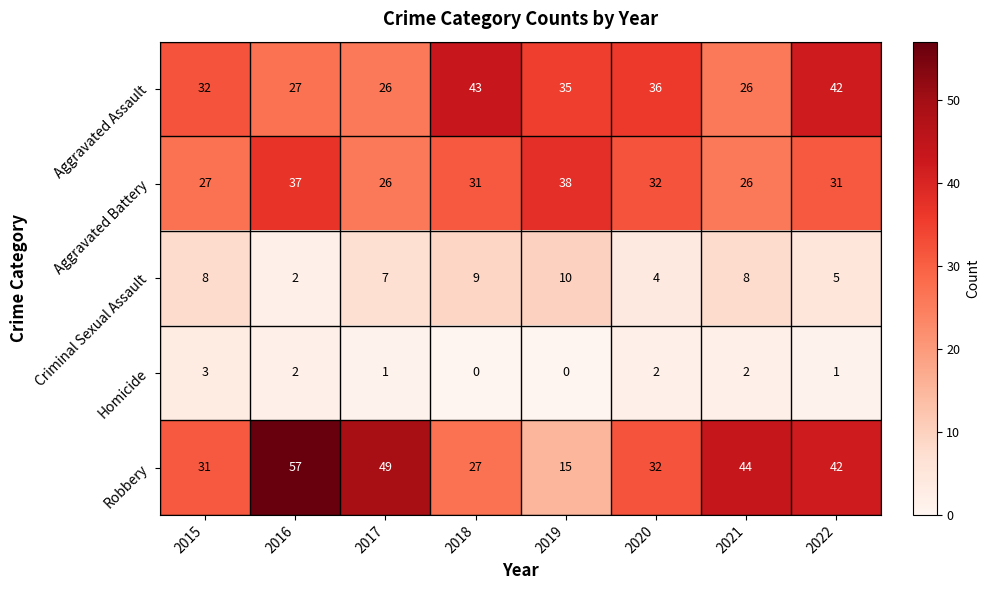

Rank the series at 2015 from lowest to highest value.

Homicide, Criminal Sexual Assault, Aggravated Battery, Robbery, Aggravated Assault